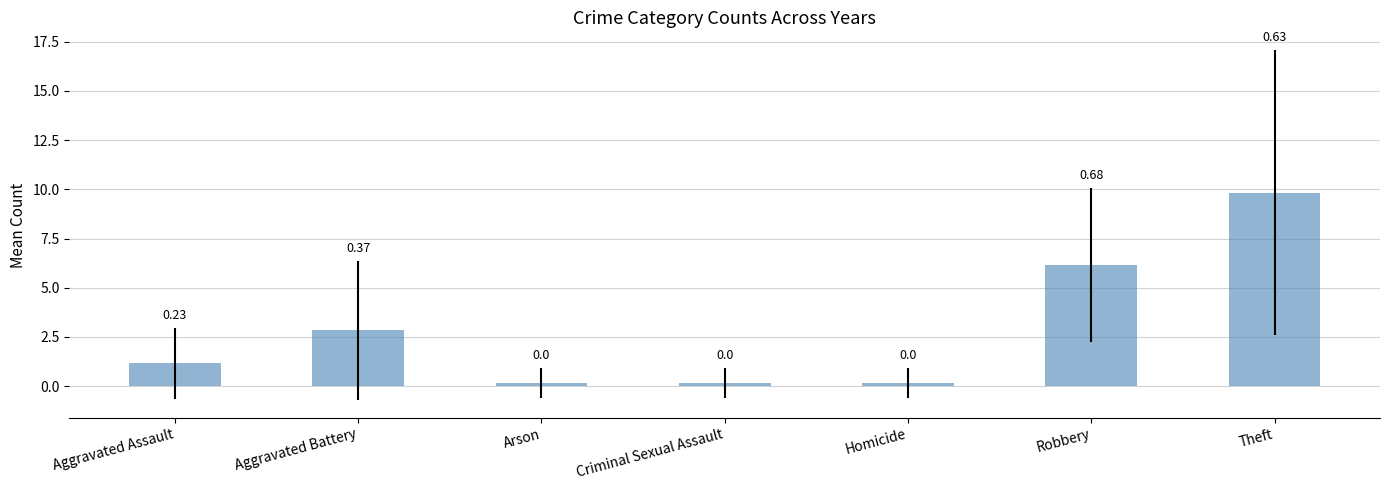

Are the bars horizontal?

No